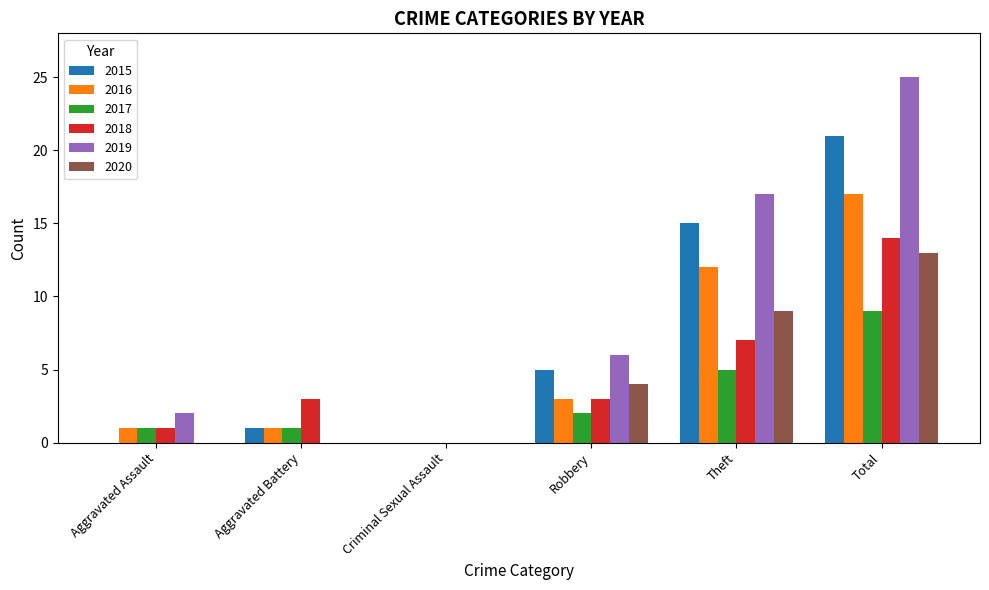

Which series changed the most between Aggravated Battery and Robbery?

2019